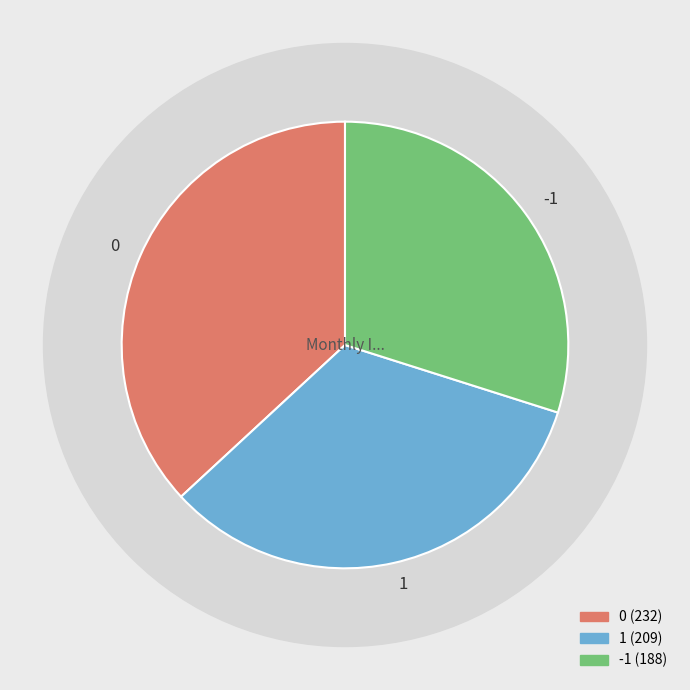

Does any single category account for the majority?

No